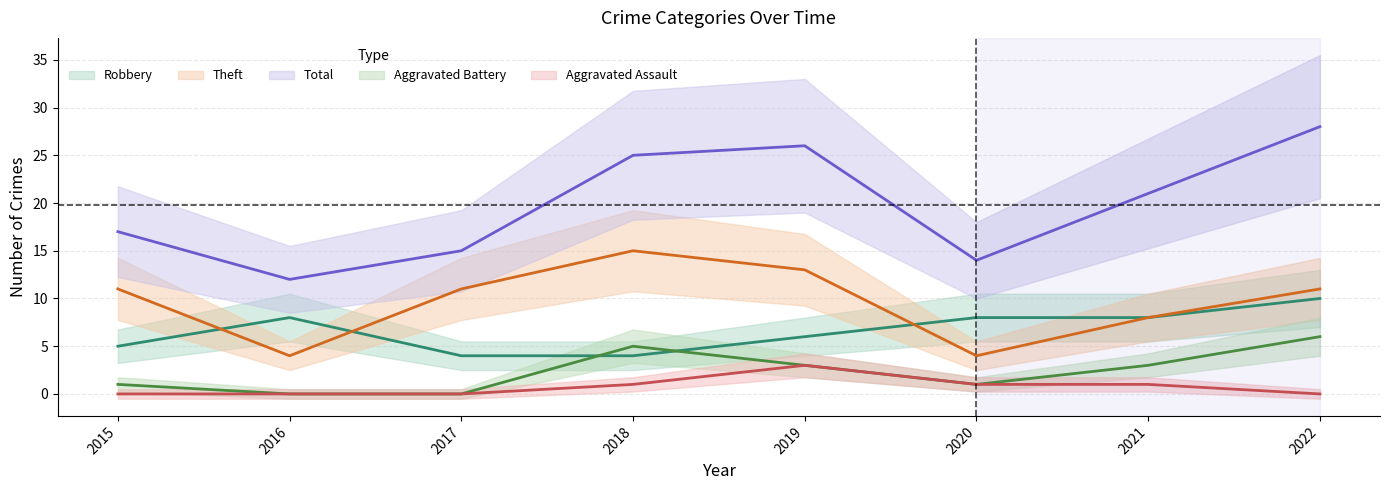

Which label corresponds to the smallest value in the chart?

2016